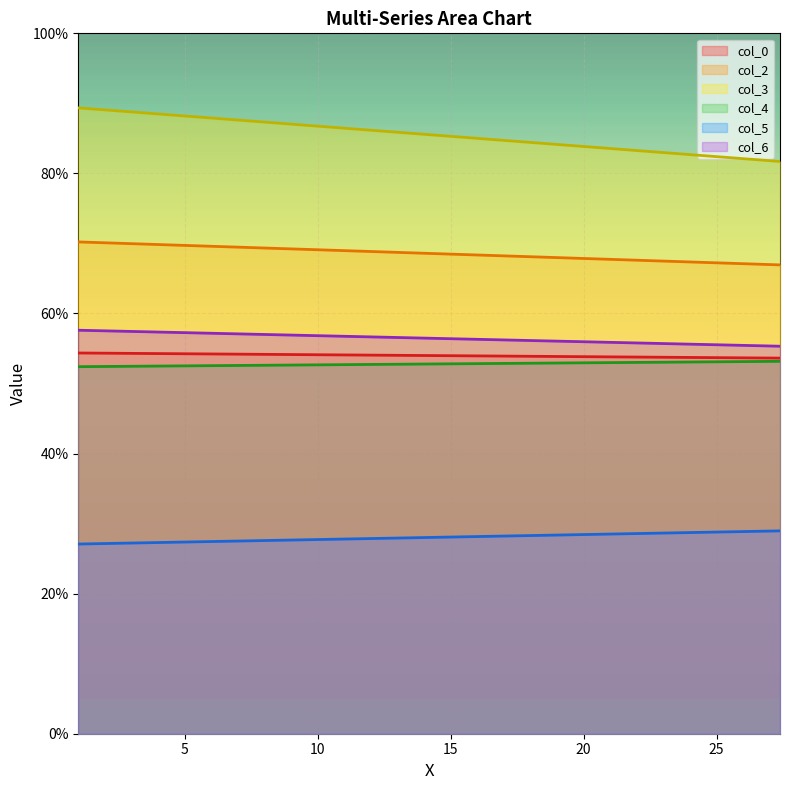

What is the smallest value displayed?

27.1